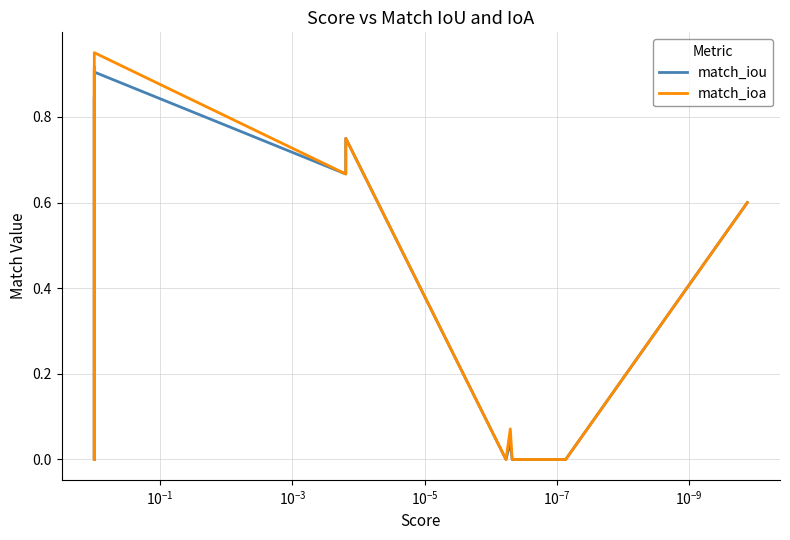

What is the difference between the second highest and second lowest values in the match_iou series?

0.8